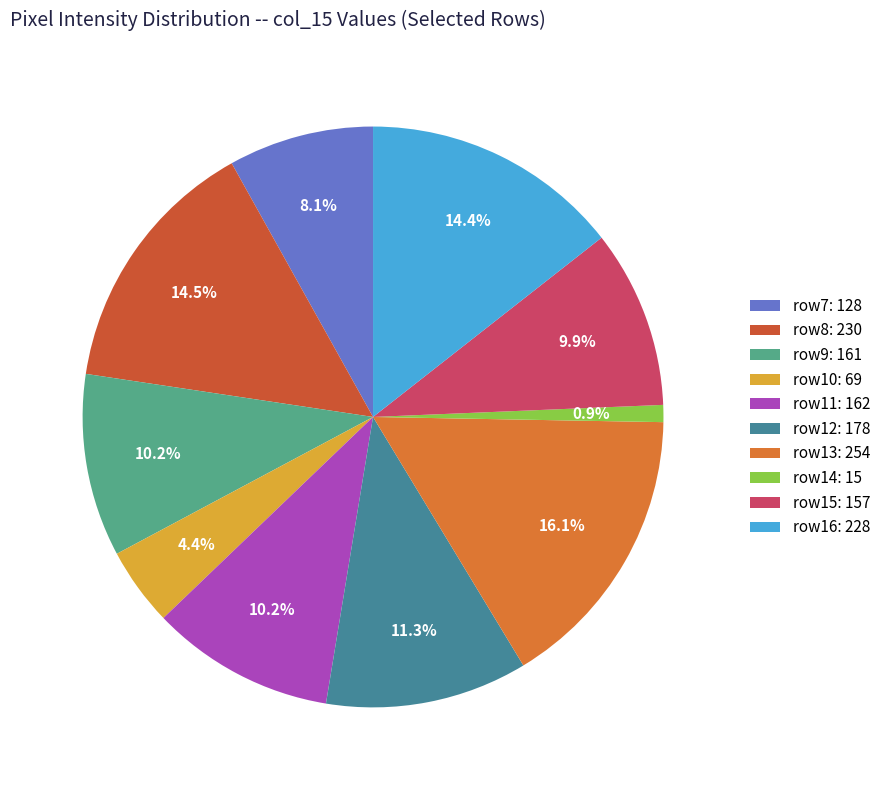

Count the number of slices in the pie.

10